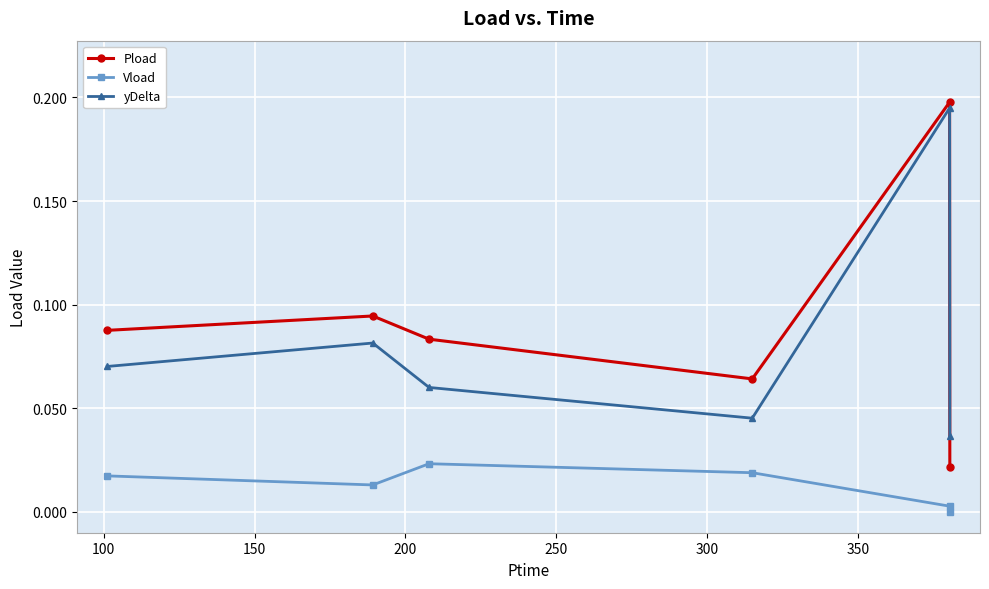

Which series has the widest spread of values?

Pload